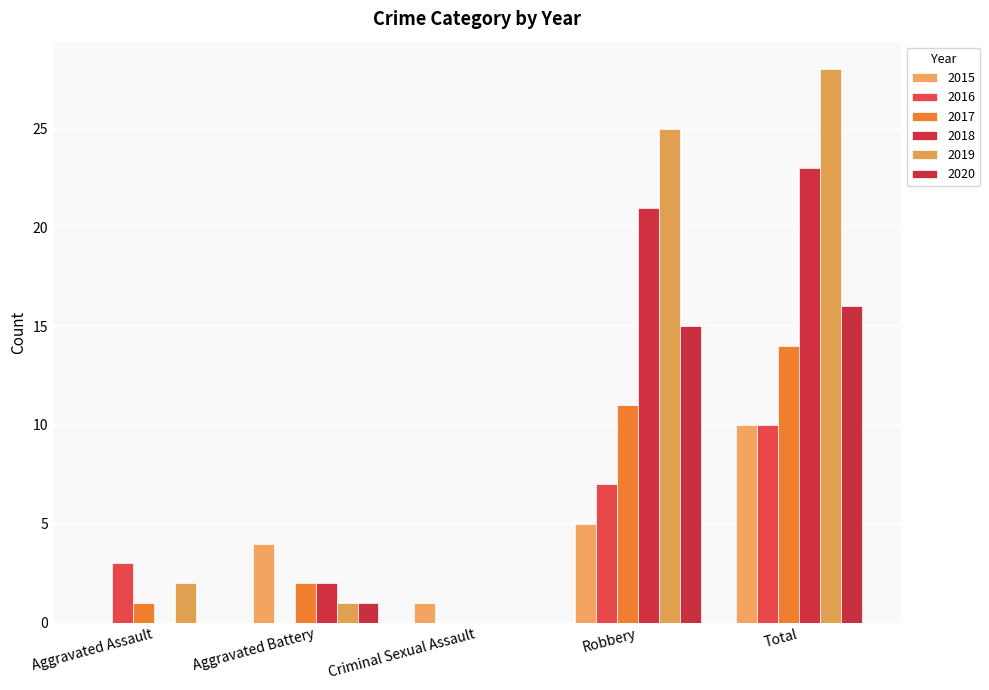

Does the chart contain stacked bars?

No